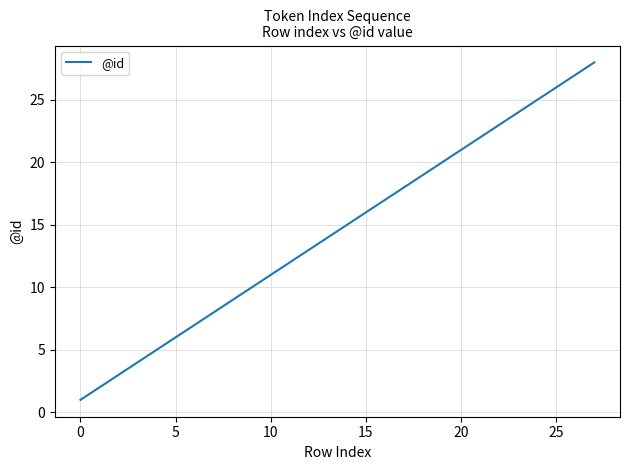

What is the maximum value shown in the chart?

28